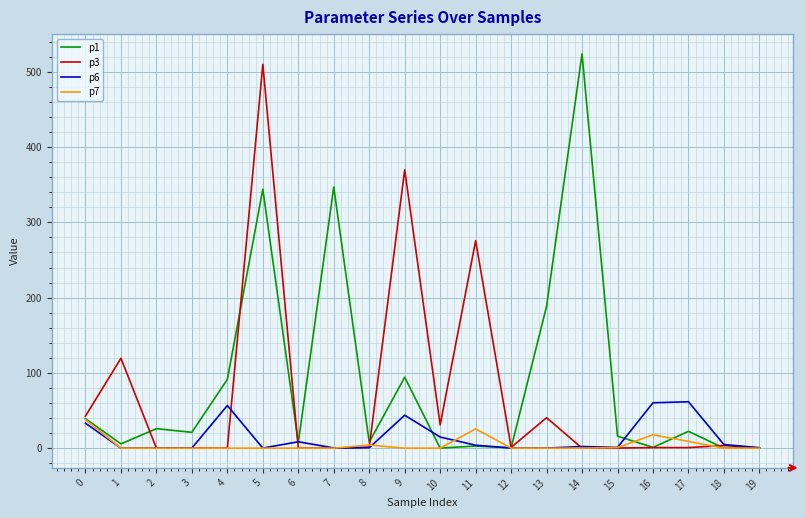

Is the value of p3 at 9 greater than the value of p1 at 12?

Yes